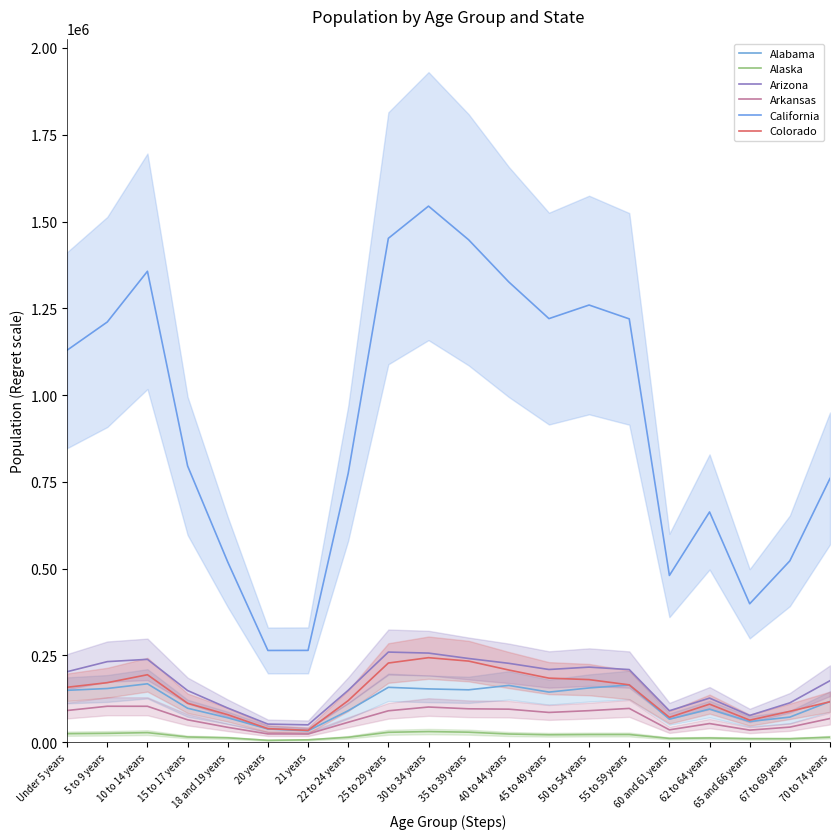

What is the difference between the Arizona values at 70 to 74 years and 50 to 54 years?

39141